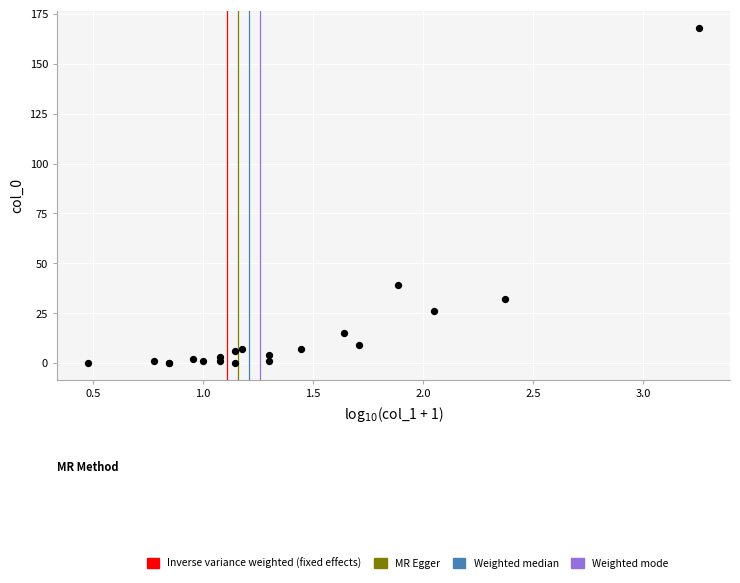

What Y value in the scatter plot is closest to 84?

39